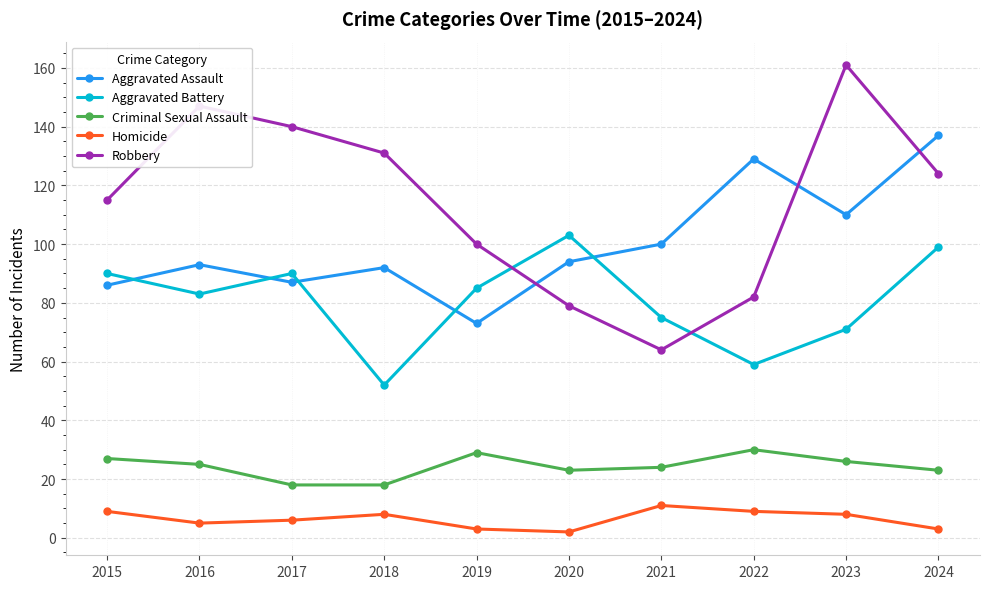

Reading right to left, list all the values displayed in this chart.

Aggravated Assault: 2024=137	2023=110	2022=129	2021=100	2020=94	2019=73	2018=92	2017=87	2016=93	2015=86
Aggravated Battery: 2024=99	2023=71	2022=59	2021=75	2020=103	2019=85	2018=52	2017=90	2016=83	2015=90
Criminal Sexual Assault: 2024=23	2023=26	2022=30	2021=24	2020=23	2019=29	2018=18	2017=18	2016=25	2015=27
Homicide: 2024=3	2023=8	2022=9	2021=11	2020=2	2019=3	2018=8	2017=6	2016=5	2015=9
Robbery: 2024=124	2023=161	2022=82	2021=64	2020=79	2019=100	2018=131	2017=140	2016=147	2015=115